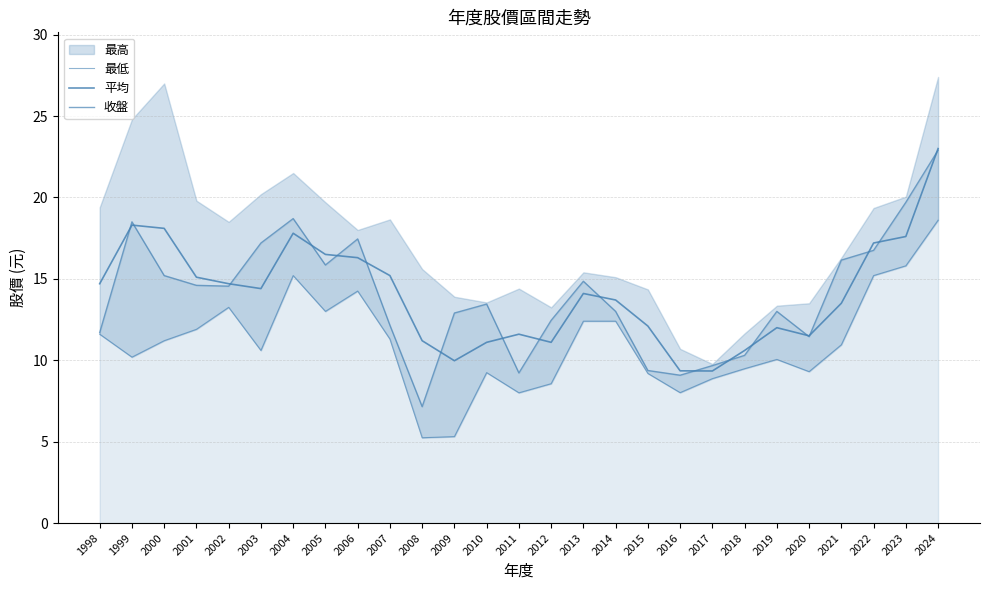

True or false: 平均 has a value of 22.9 at 1998.

False